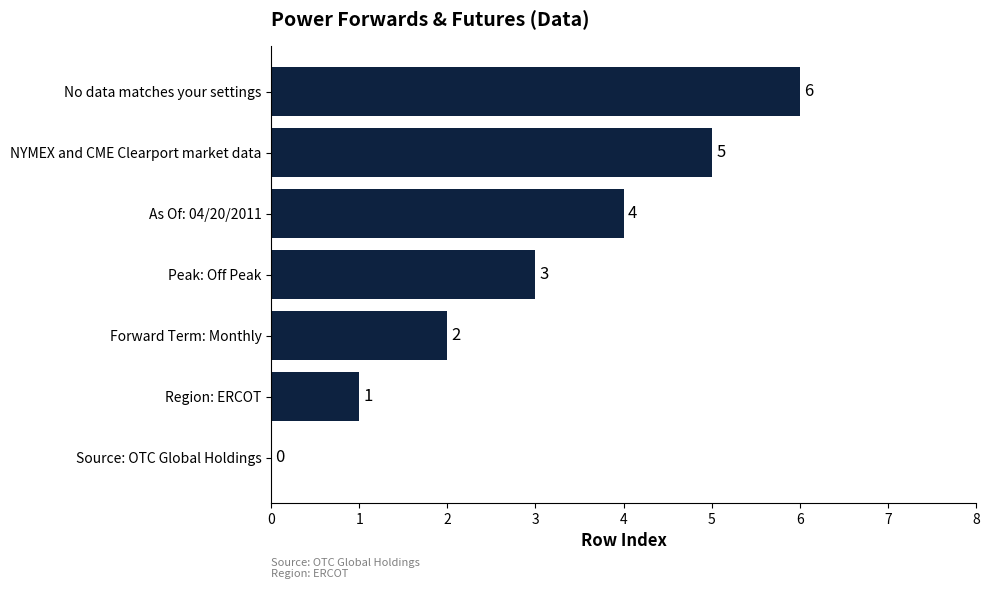

Which category has the highest value across all series?

No data matches your settings